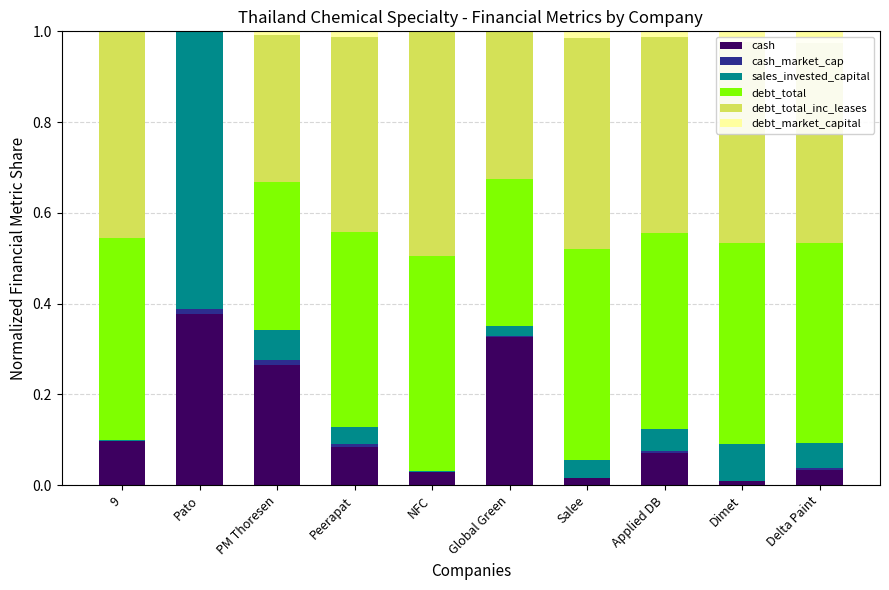

How many categories are shown in the chart?

10